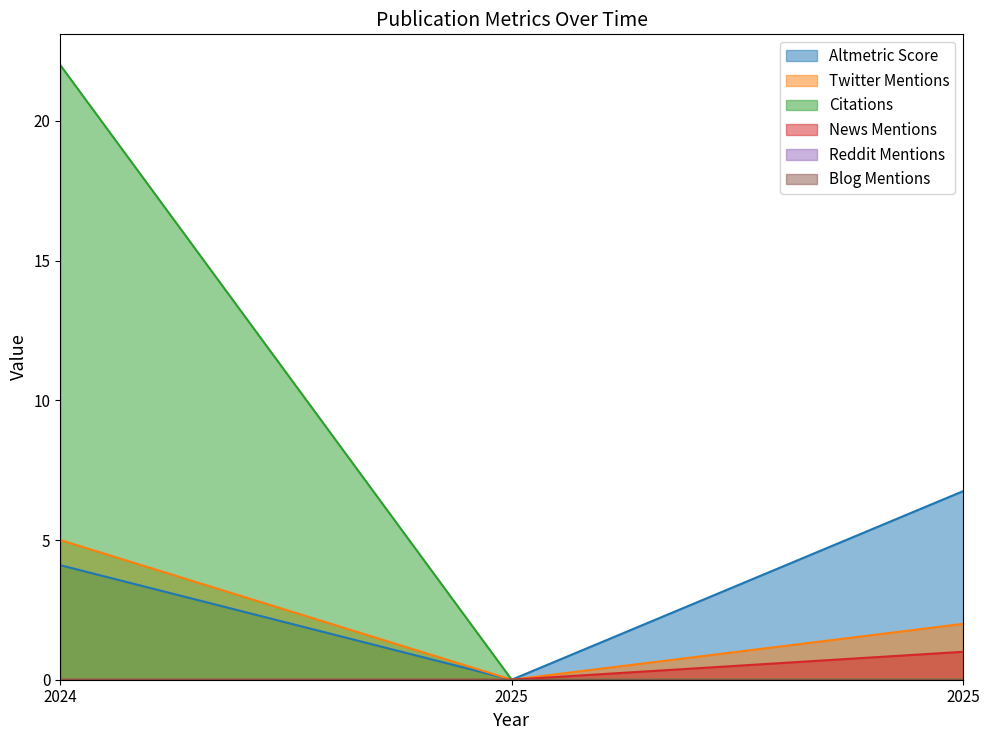

Which series has the largest range (max minus min)?

Citations